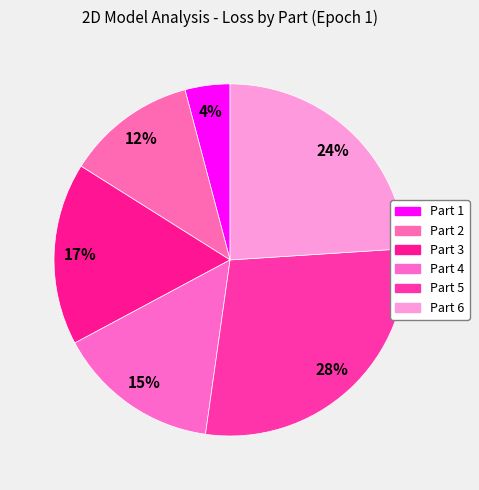

Which category has the biggest portion of the pie?

Part 5